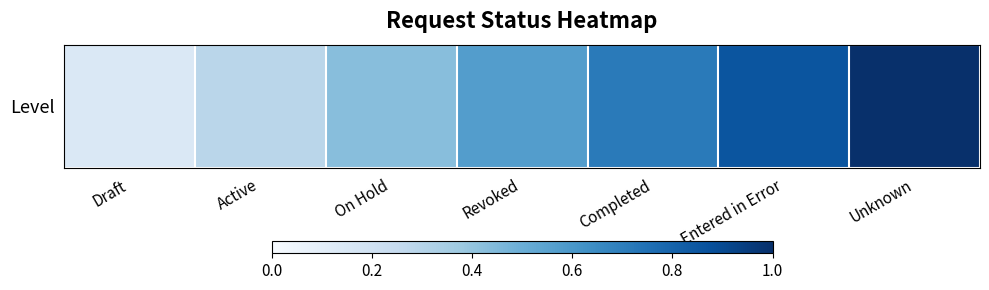

At which category does the chart reach its peak across all series?

Unknown